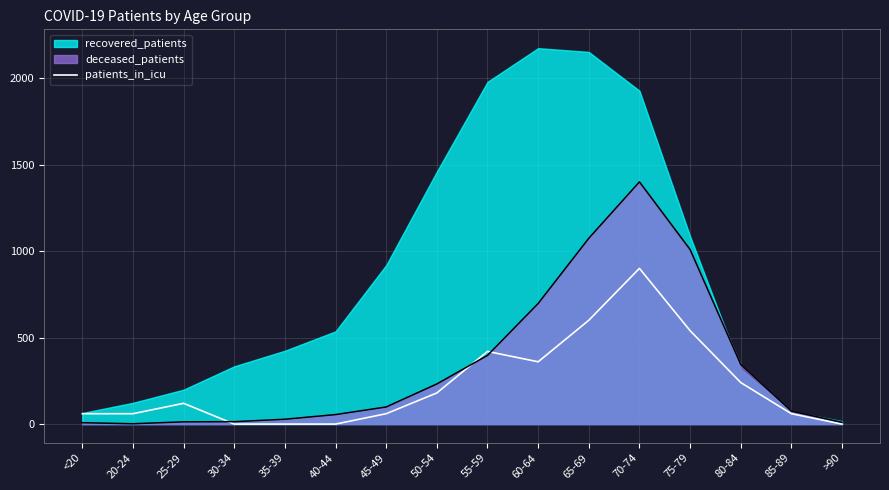

Reading left to right, extract all data points from this chart.

<20=60	20-24=60	25-29=120	30-34=0	35-39=0	40-44=0	45-49=60	50-54=180	55-59=420	60-64=360	65-69=600	70-74=900	75-79=540	80-84=240	85-89=60	>90=0